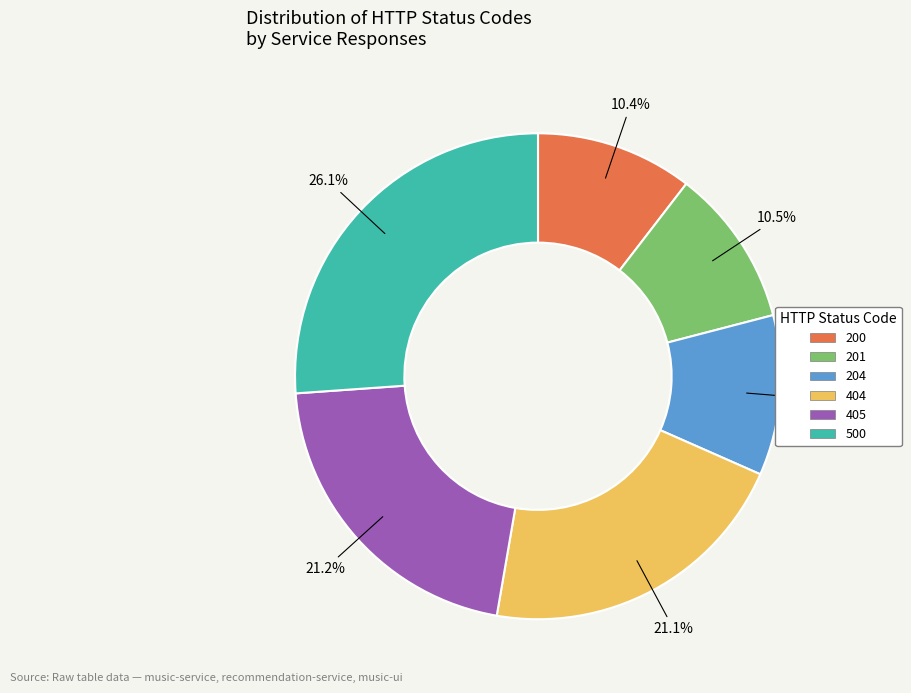

How many segments does this pie chart have?

6